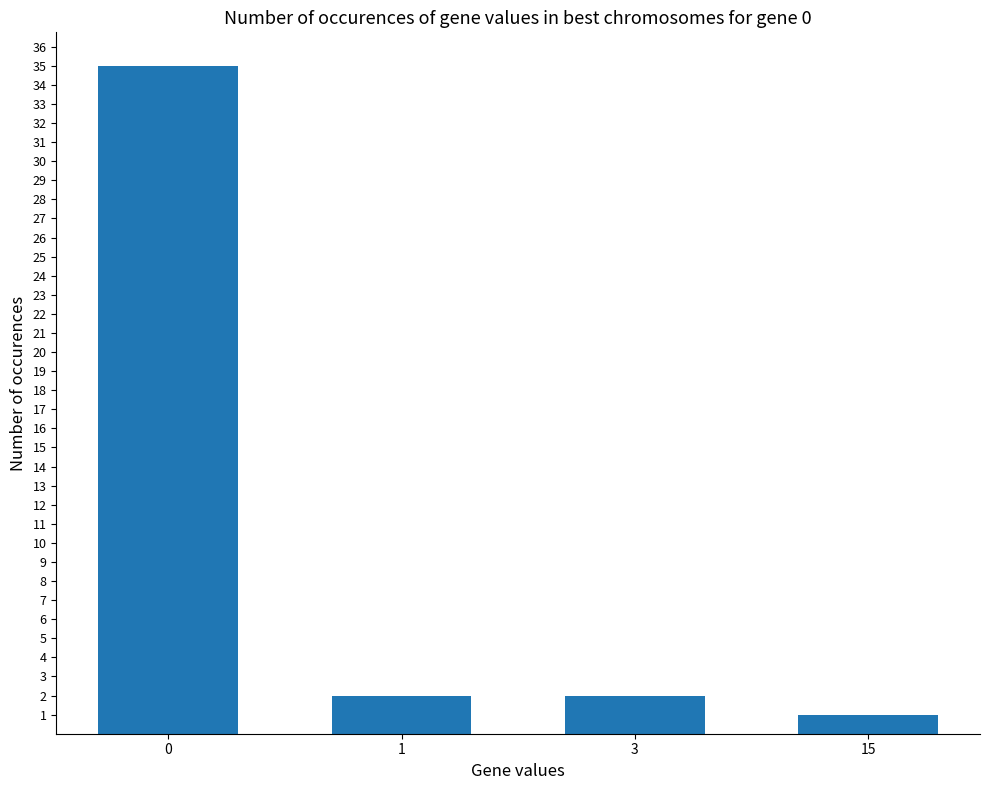

What is the difference between the maximum and minimum values?

34